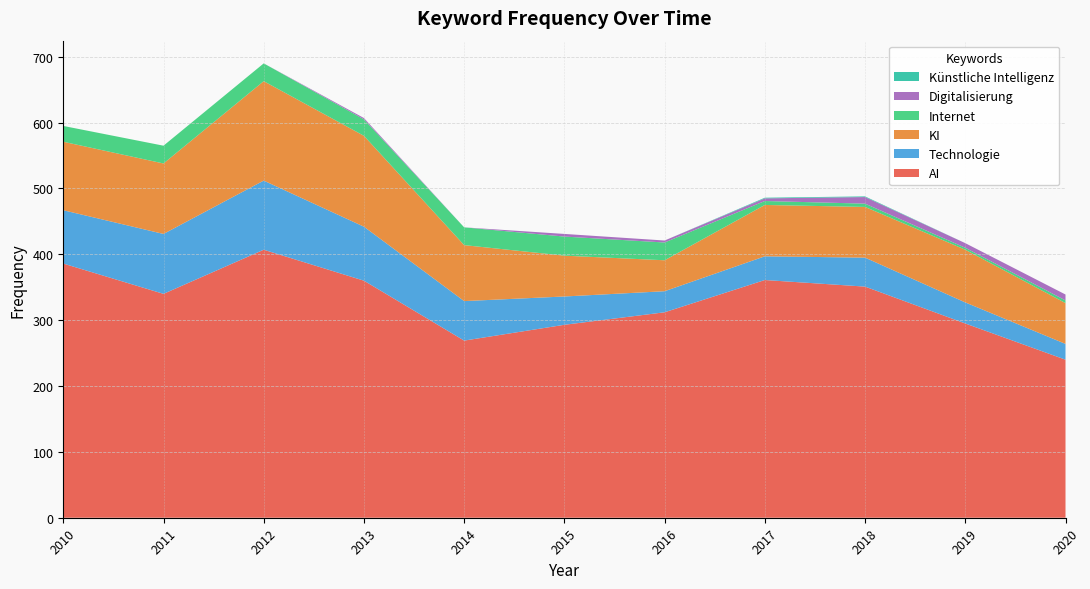

Reading left to right, transcribe all the data shown in this chart.

AI: 2010=386	2011=340	2012=407	2013=360	2014=269	2015=293	2016=312	2017=361	2018=351	2019=295	2020=240
Technologie: 2010=81	2011=91	2012=105	2013=82	2014=60	2015=43	2016=32	2017=36	2018=44	2019=32	2020=24
KI: 2010=104	2011=107	2012=151	2013=138	2014=85	2015=62	2016=47	2017=78	2018=77	2019=80	2020=62
Internet: 2010=24	2011=27	2012=27	2013=25	2014=27	2015=29	2016=27	2017=6	2018=5	2019=3	2020=4
Digitalisierung: 2010=0	2011=0	2012=0	2013=2	2014=0	2015=4	2016=3	2017=4	2018=10	2019=7	2020=9
Künstliche Intelligenz: 2010=0	2011=0	2012=0	2013=0	2014=0	2015=0	2016=0	2017=1	2018=1	2019=0	2020=0